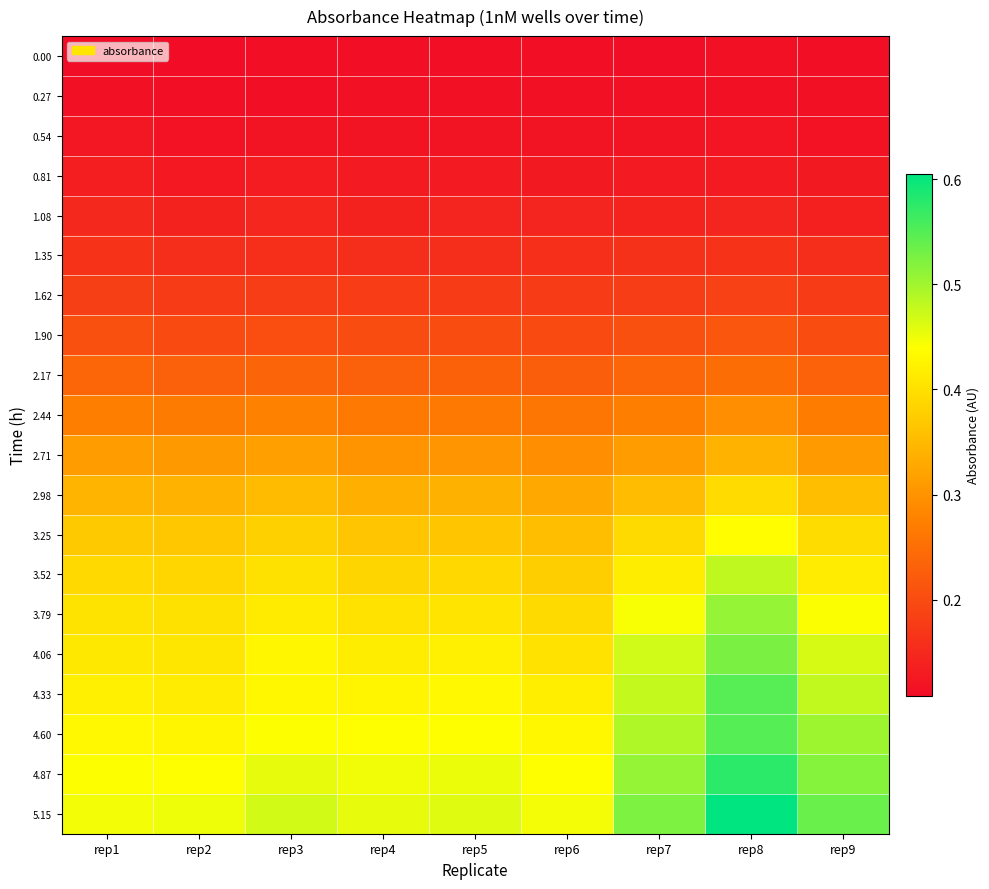

What is the total value across all series at rep9?

6.1